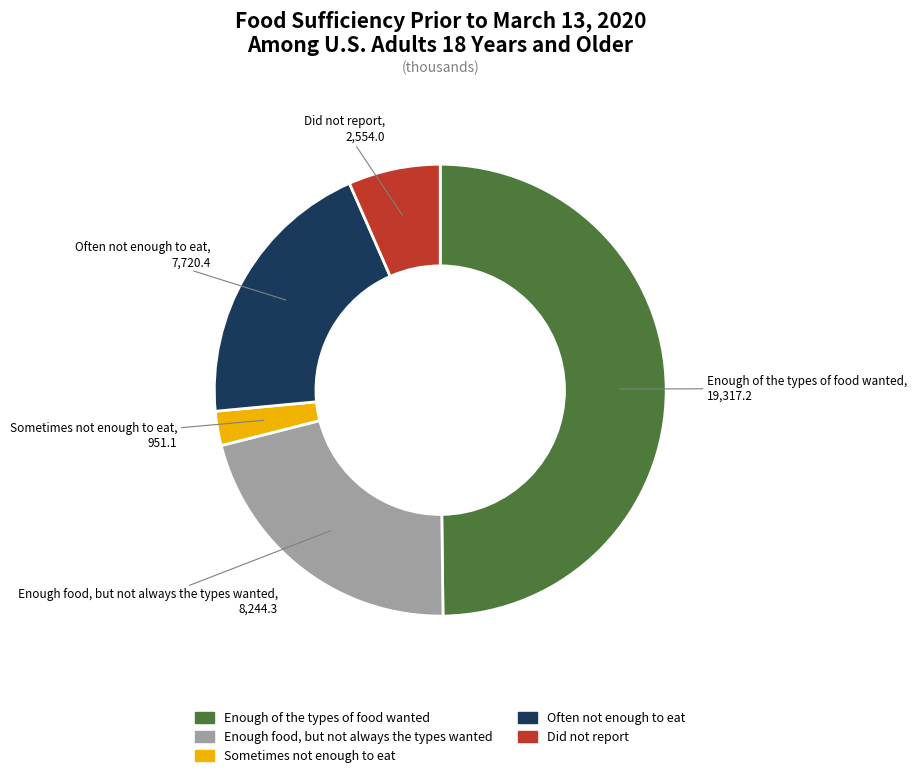

Is the sum of Did not report and Enough food, but not always the types wanted greater than half?

No